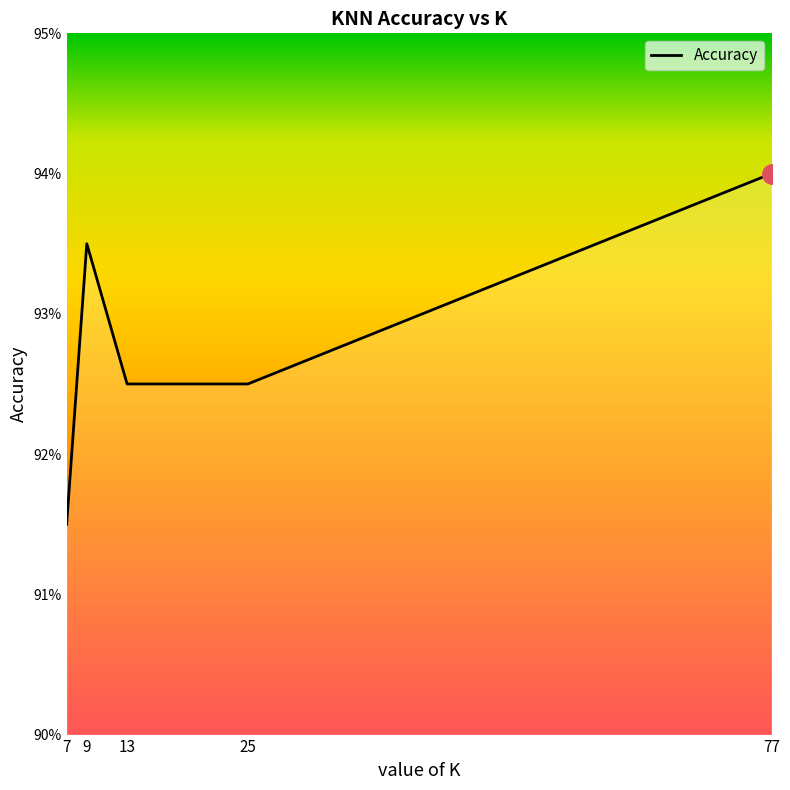

Rank the categories by value from lowest to highest.

7, 13, 25, 9, 77